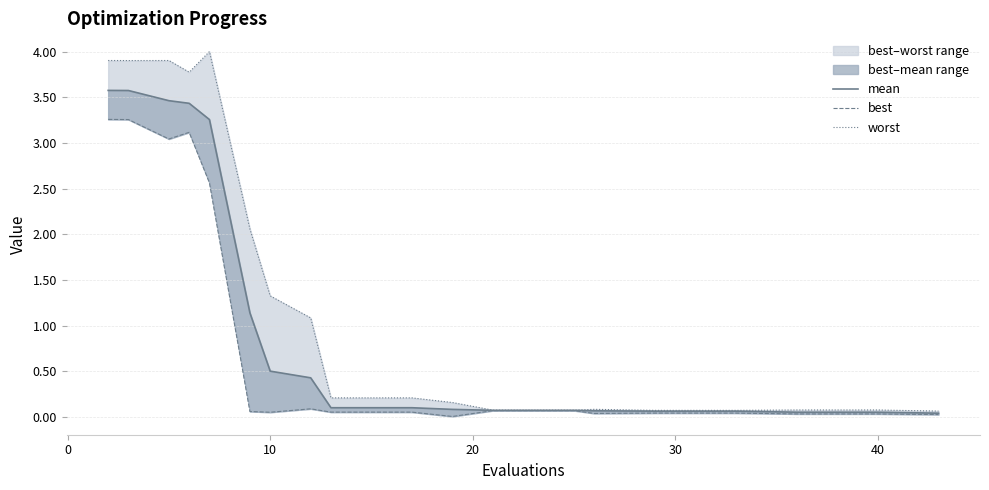

What is the sum of all best values?

15.9